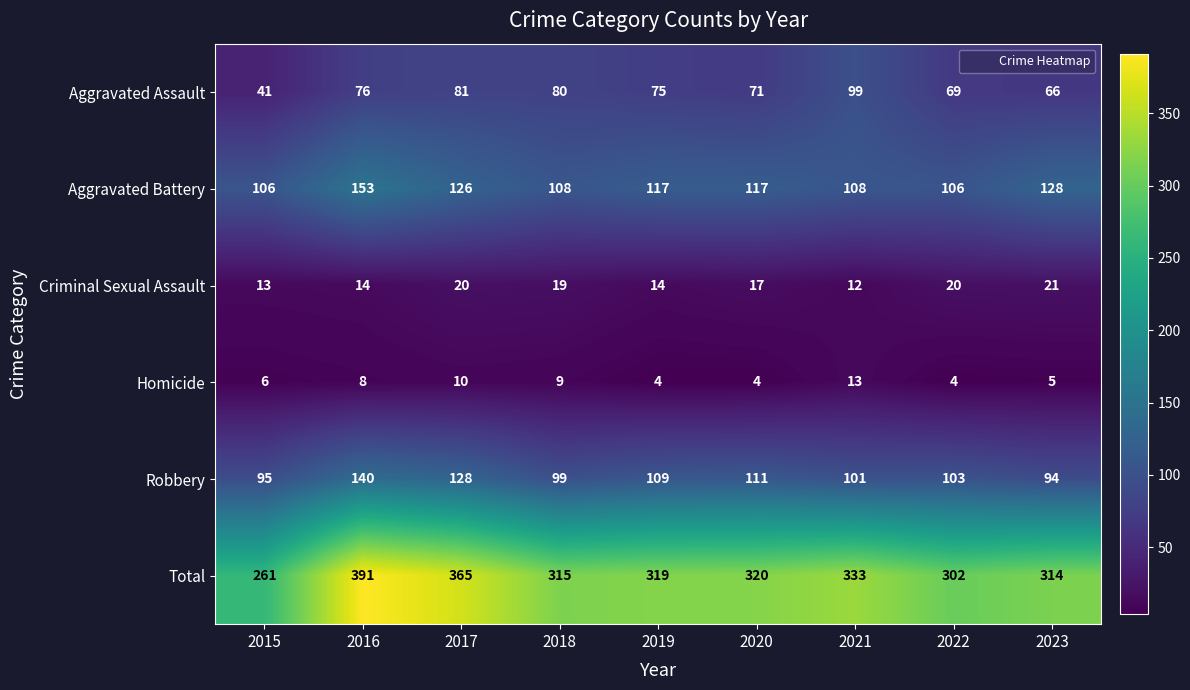

What is the difference between the Aggravated Assault values at 2021 and 2017?

18